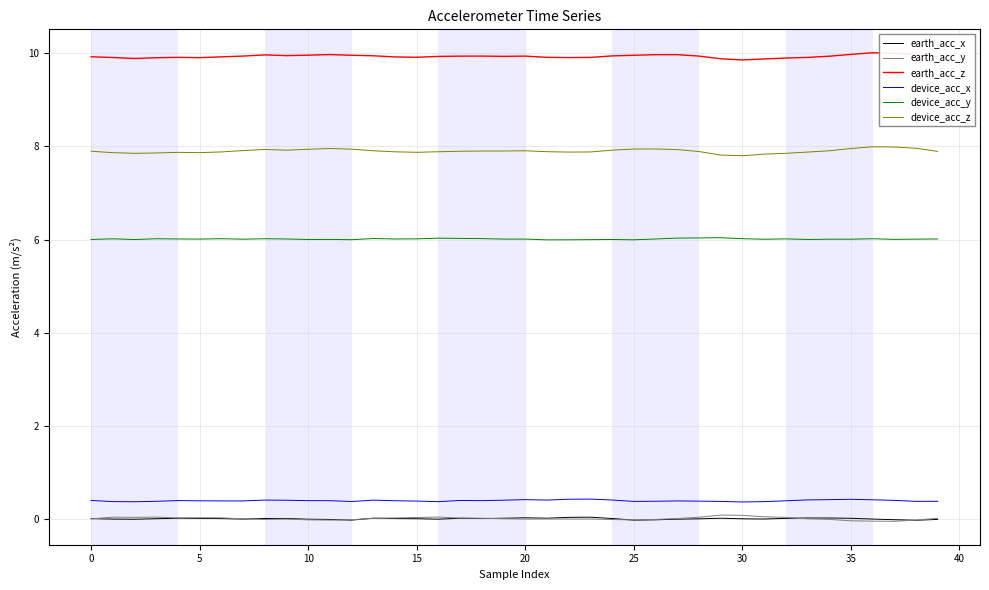

What is the greatest value displayed?

10.0